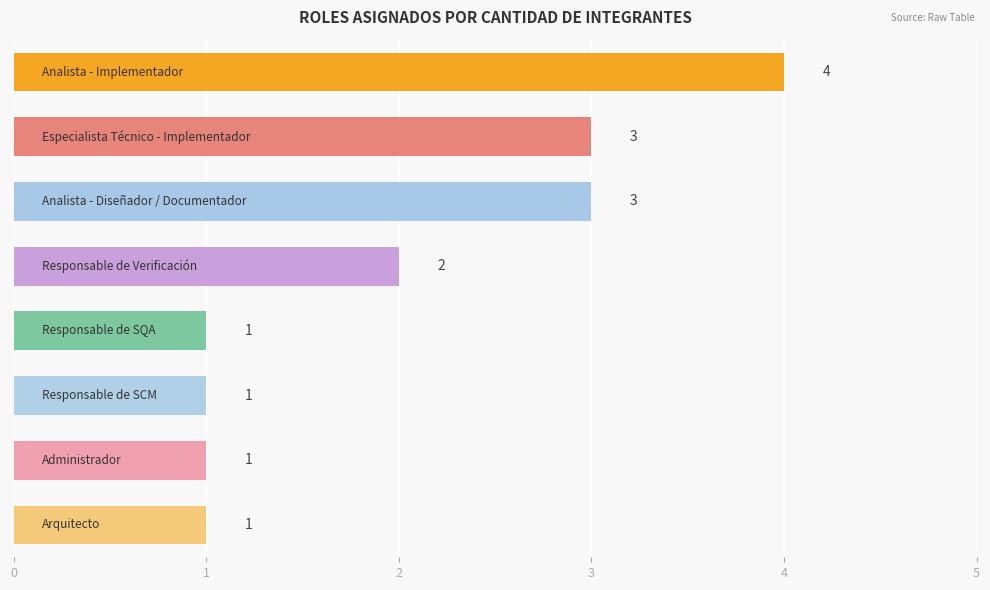

Reading bottom to top, what are all the values shown in this chart?

1	1	1	1	2	3	3	4